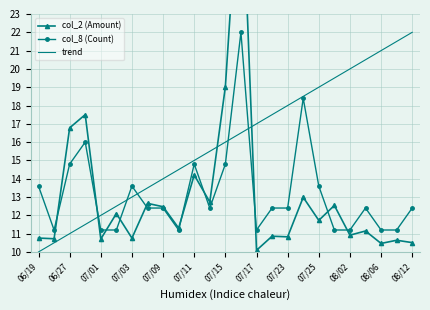

Reading left to right, what are all the values shown in this chart?

col_2 (Amount): 10.8	10.7	16.8	17.5	10.7	12.1	10.8	12.7	12.5	11.3	14.2	12.7	19.0	32.0	10.1	10.9	10.8	13.0	11.7	12.5	10.9	11.1	10.5	10.6	10.5
col_8 (Count): 13.6	11.2	14.8	16.0	11.2	11.2	13.6	12.4	12.4	11.2	14.8	12.4	14.8	22.0	11.2	12.4	12.4	18.4	13.6	11.2	11.2	12.4	11.2	11.2	12.4
trend: 10.0	10.5	11.0	11.5	12.0	12.5	13.0	13.5	14.0	14.5	15.0	15.5	16.0	16.5	17.0	17.5	18.0	18.5	19.0	19.5	20.0	20.5	21.0	21.5	22.0